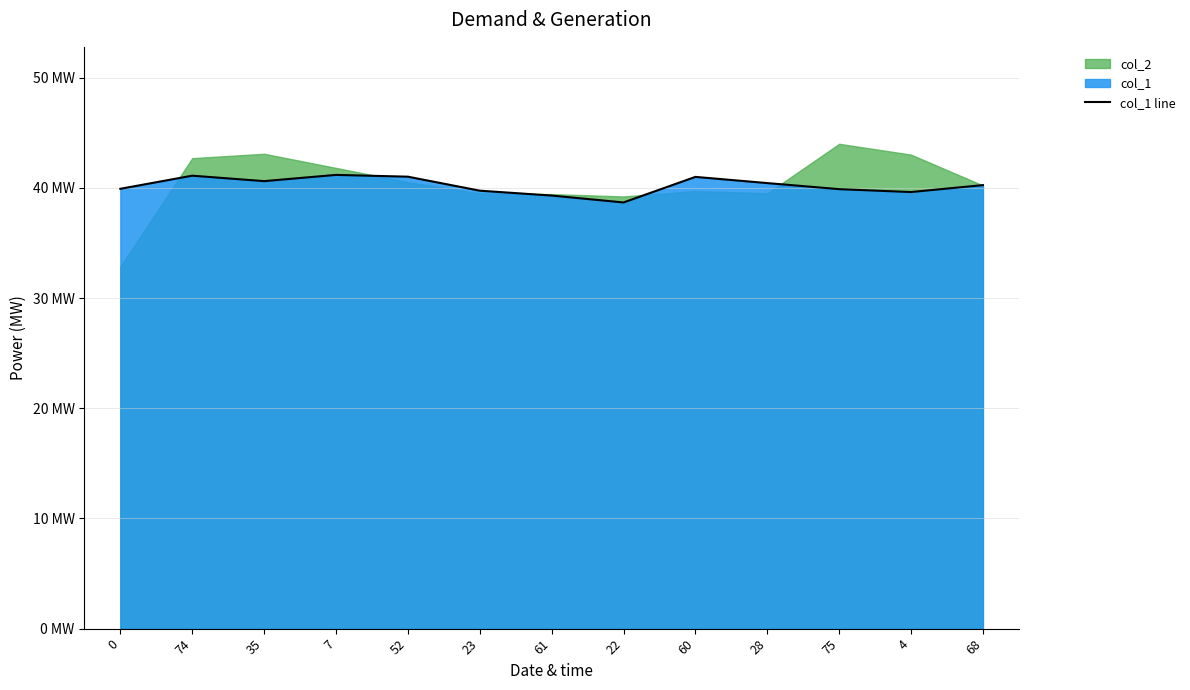

The value at 22 is 20.4. True or false?

False